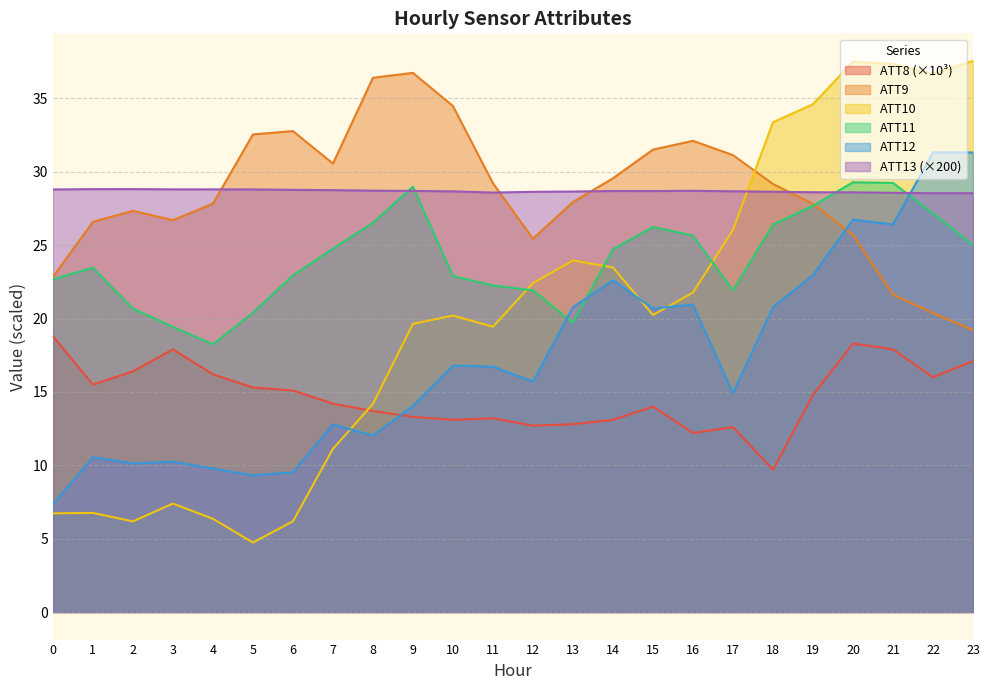

At 21, list the series in order from largest to smallest.

ATT10, ATT11, ATT13 (×200), ATT12, ATT9, ATT8 (×10³)